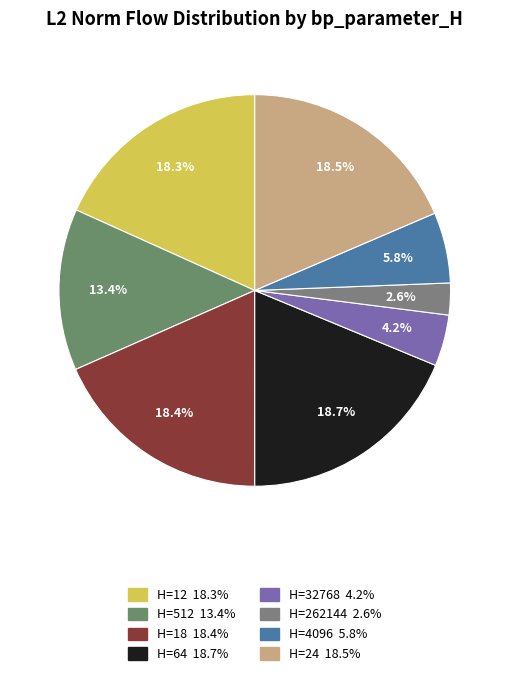

Is there a majority slice in this chart?

No